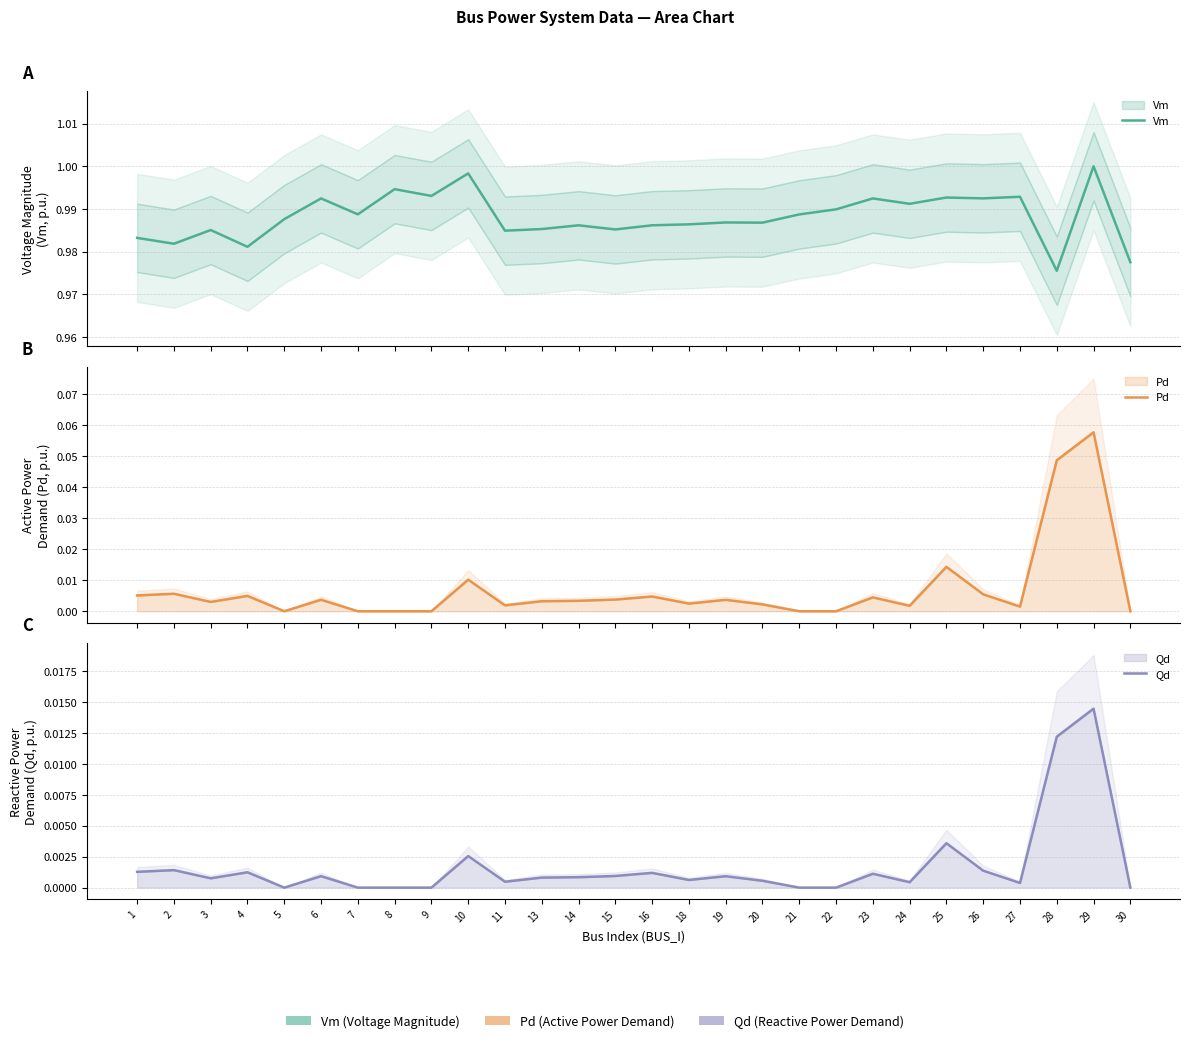

At which category is the sum across all series the highest?

29